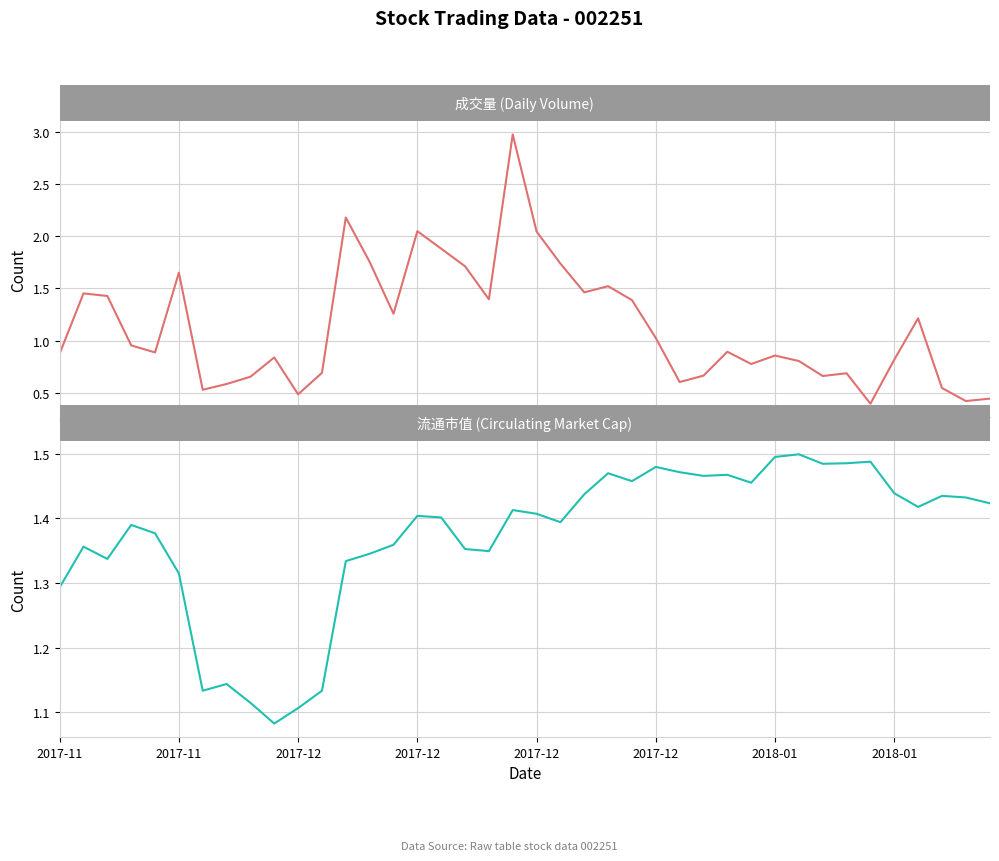

What are all the series names shown in the legend?

成交量 (Daily Volume), 流通市值 (Circulating Market Cap)